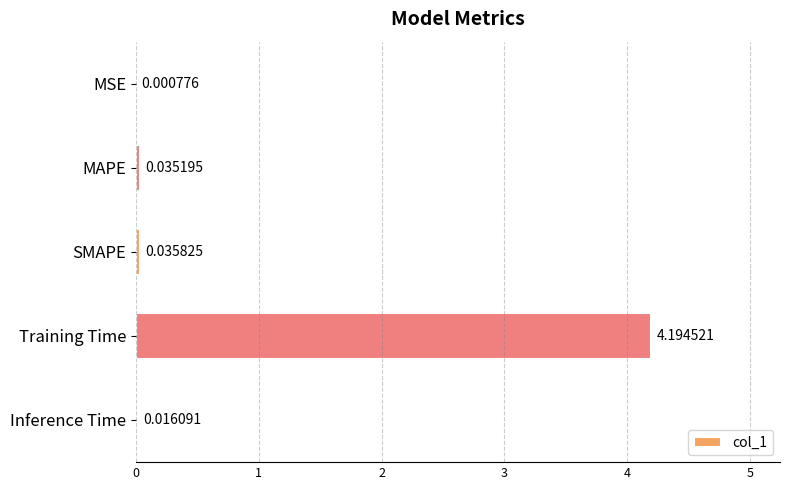

What is the change in value from MAPE to Training Time?

+4.2